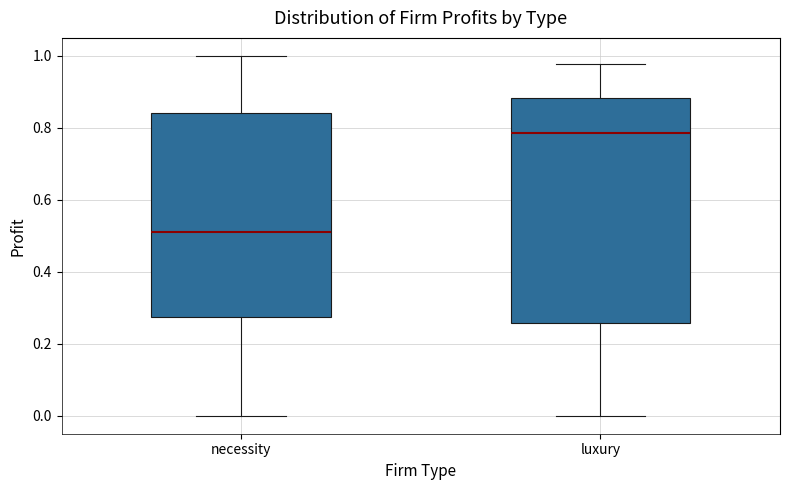

Which box has the lowest median line?

necessity